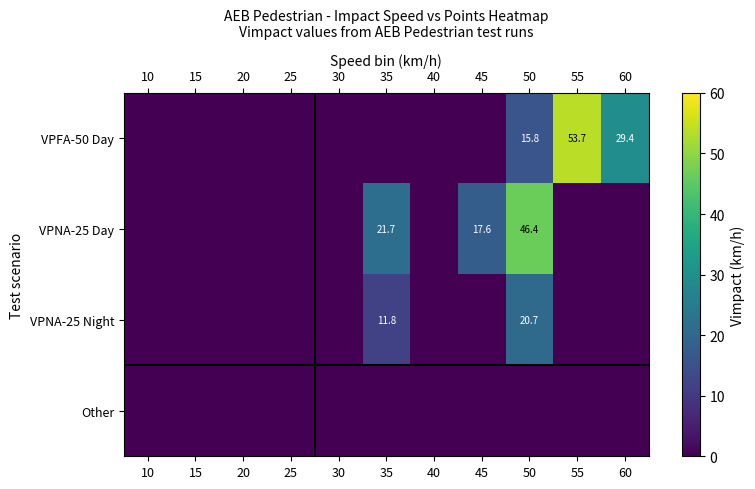

What is the total value across all series at 55?

53.7